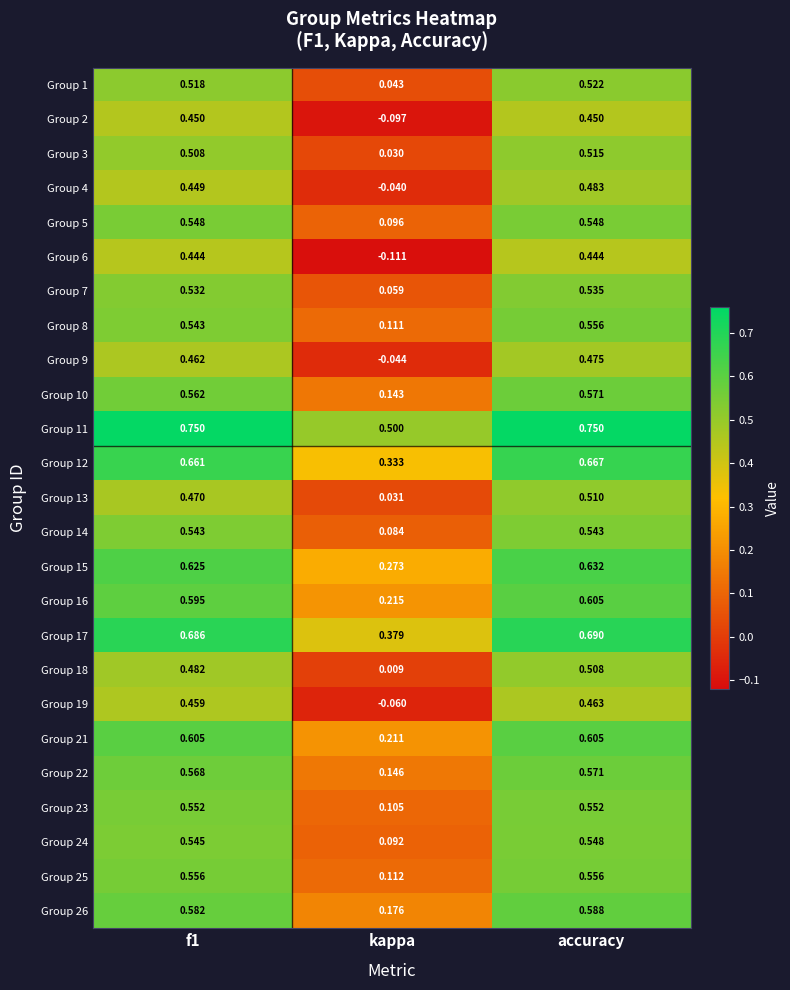

At which label does Group 19 reach its minimum?

kappa